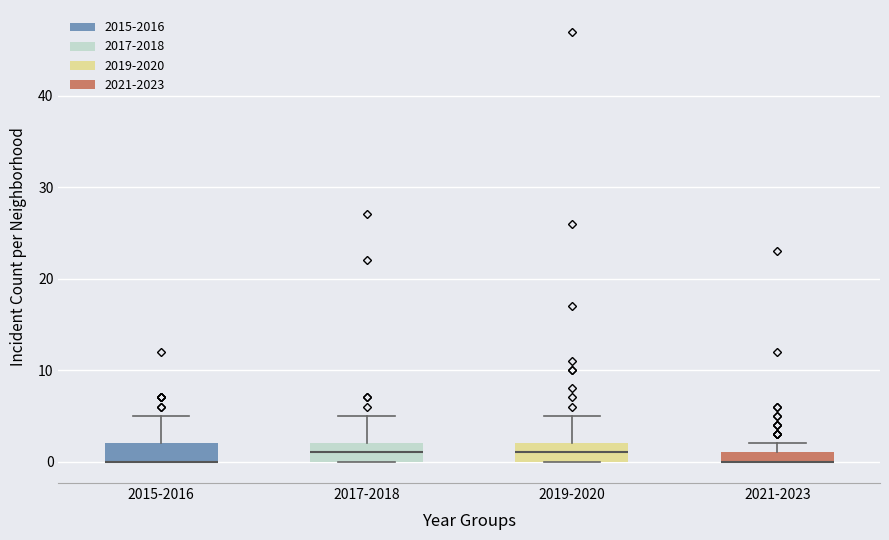

Where is the lower edge of the box for 2017-2018 on the y-axis? The values are not printed on the chart, so give them approximately, as read against the axis.

0